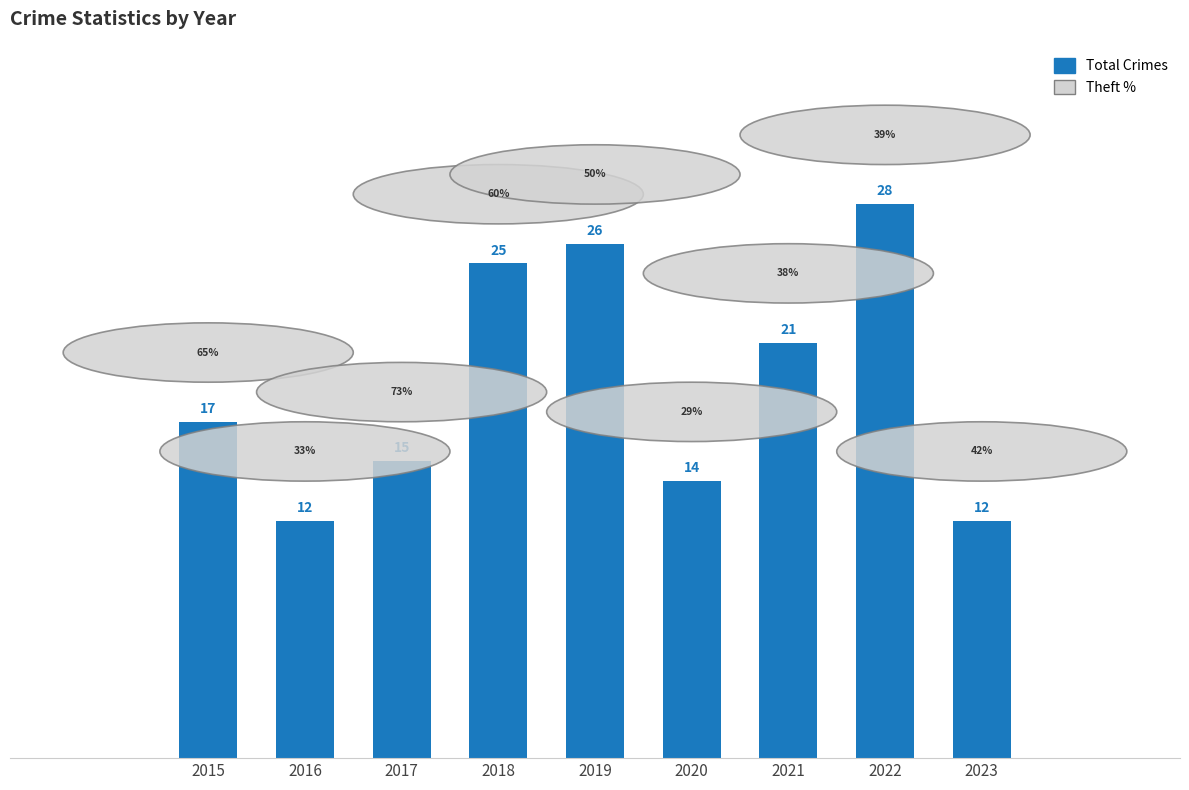

The value at 2020 is 5. True or false?

False